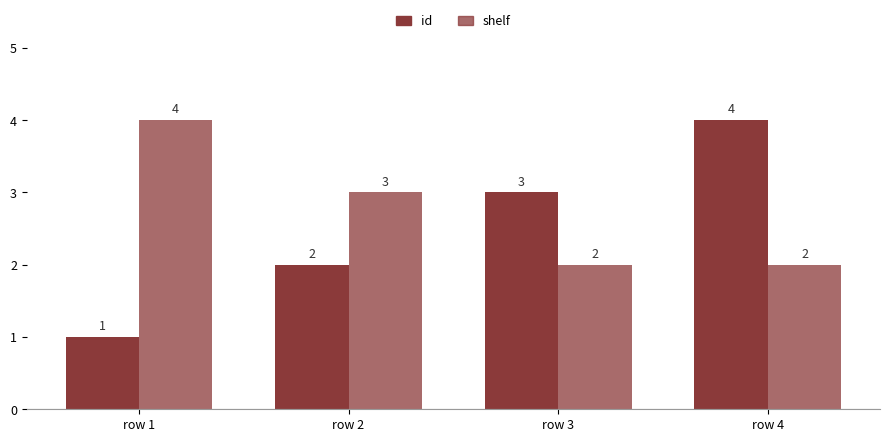

What is the greatest value displayed?

4